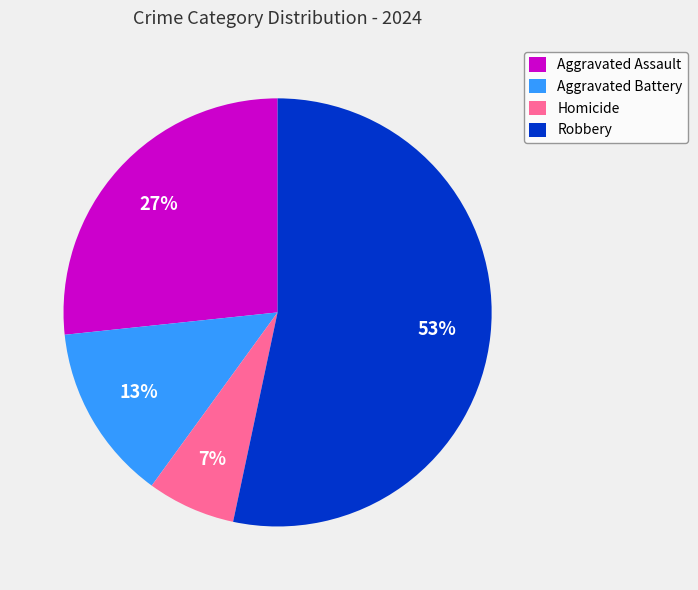

What is the smallest slice in the pie chart?

Homicide